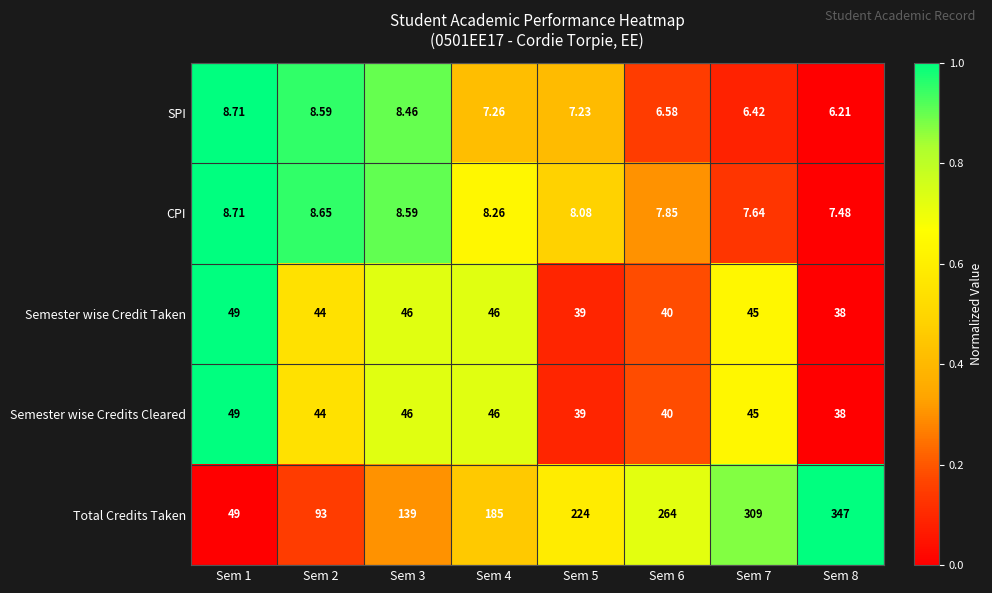

Is the value of CPI at Sem 1 greater than the value of Total Credits Taken at Sem 3?

No